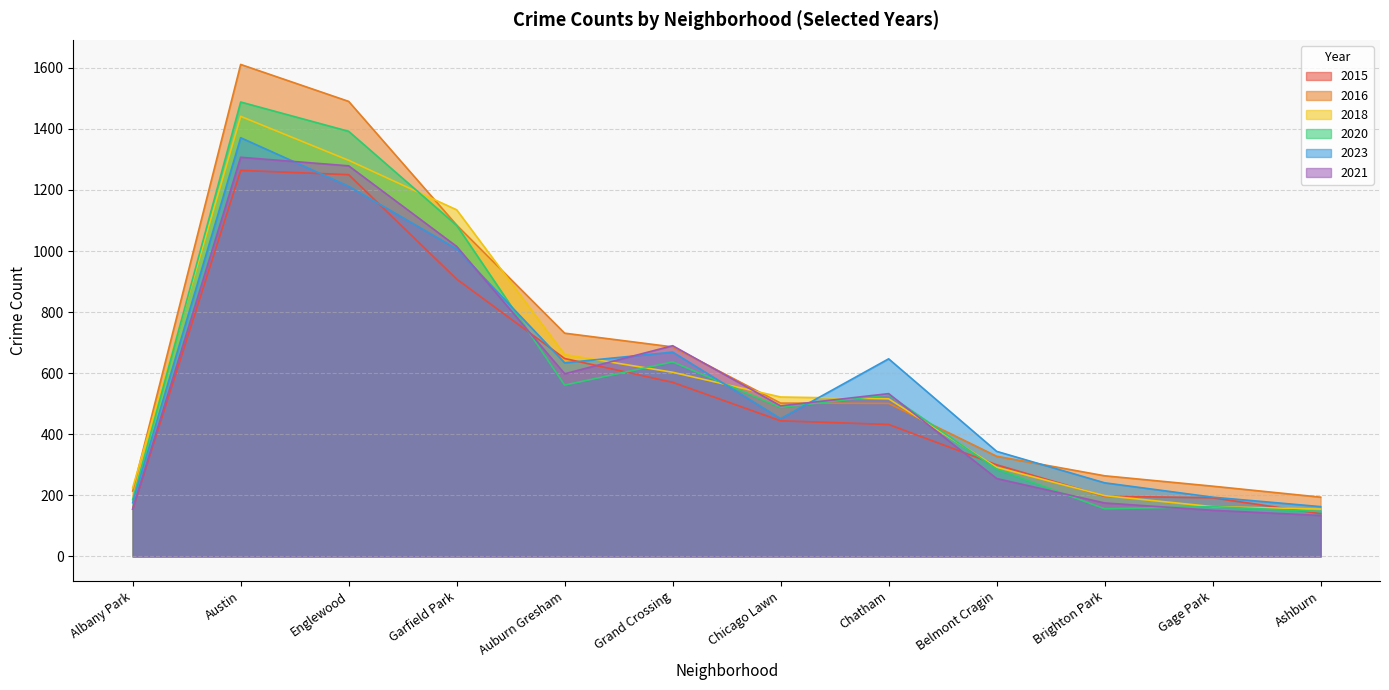

In 2016, how many points are higher than both neighbors (excluding endpoints)?

1